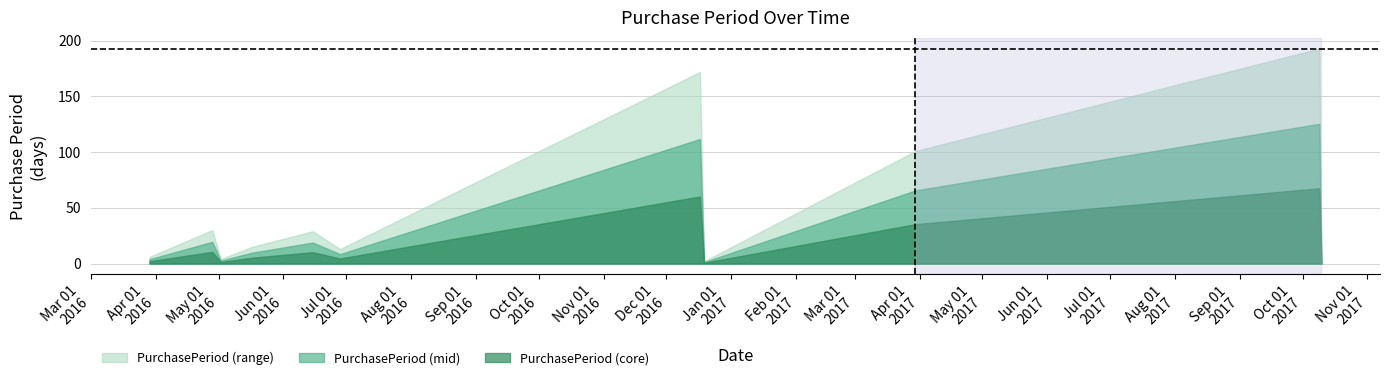

Rank the categories by value from highest to lowest.

2017-10-09, 2016-12-17, 2017-03-30, 2016-04-28, 2016-06-15, 2016-05-17, 2016-06-28, 2016-03-29, 2016-05-02, 2016-12-19, 2017-10-10